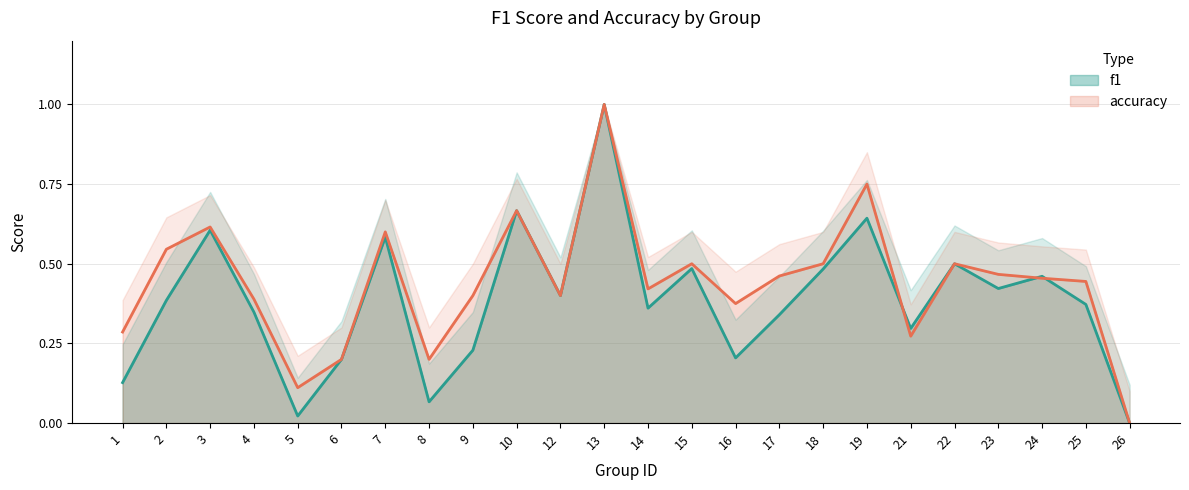

After their last crossing, which series has the higher values: f1 or accuracy?

accuracy